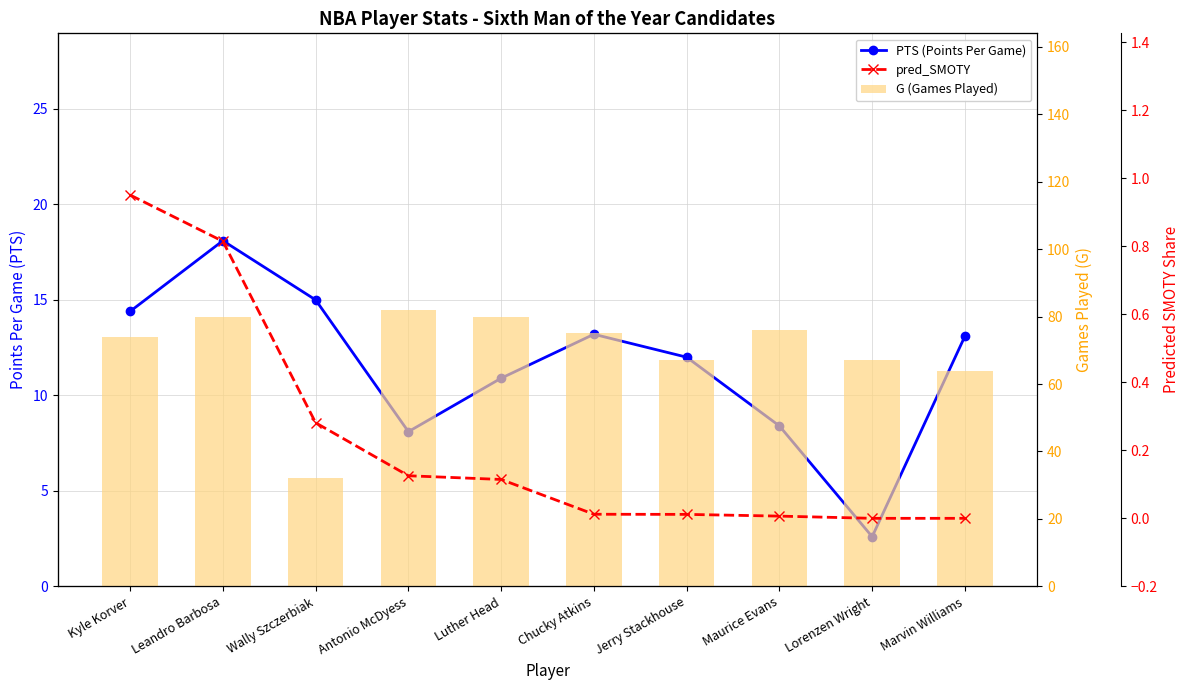

List the series in order of their peak value, highest first.

G (Games Played), PTS (Points Per Game), pred_SMOTY